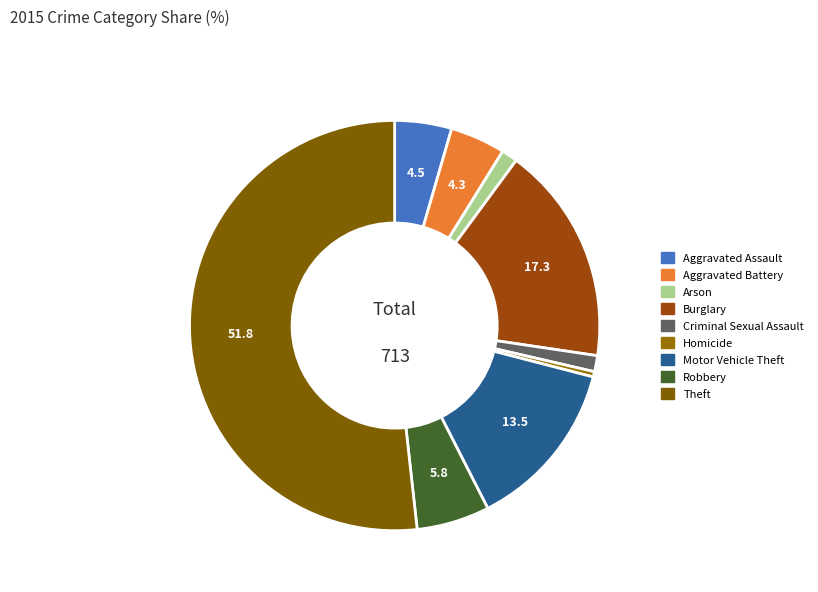

The Arson slice represents 1% of the pie. True or false?

True